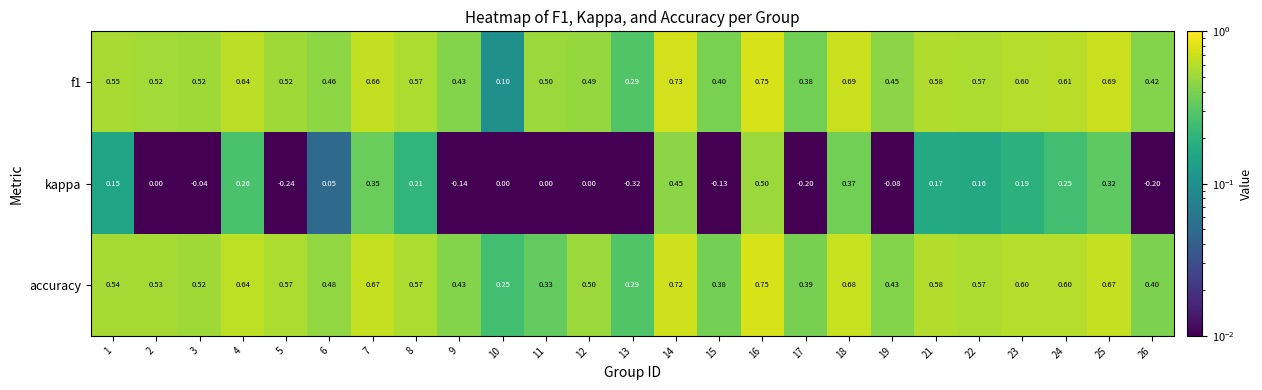

Which series has the largest range (max minus min)?

kappa